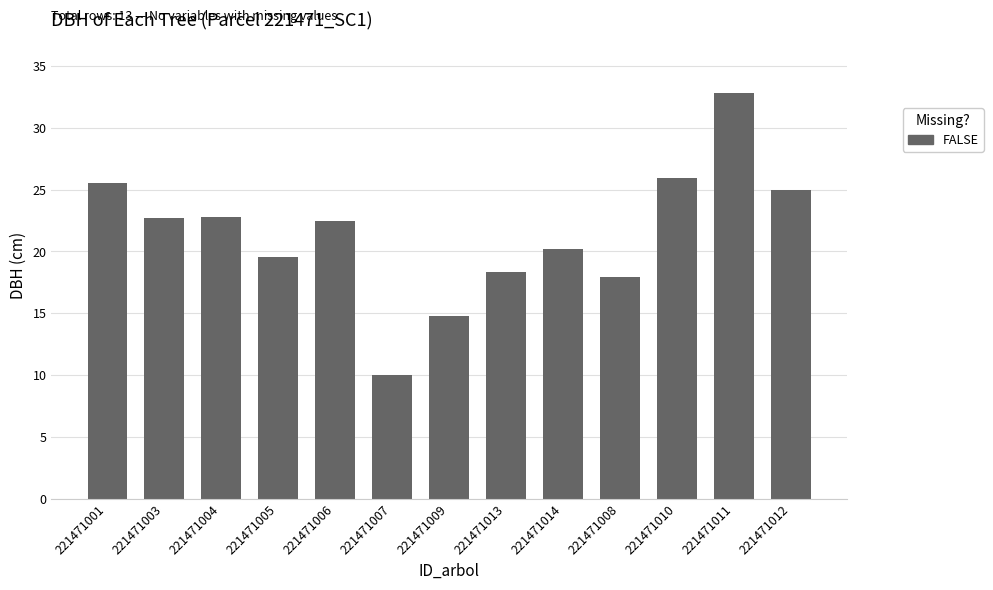

What is the value of the 10th bar from the left?

17.9